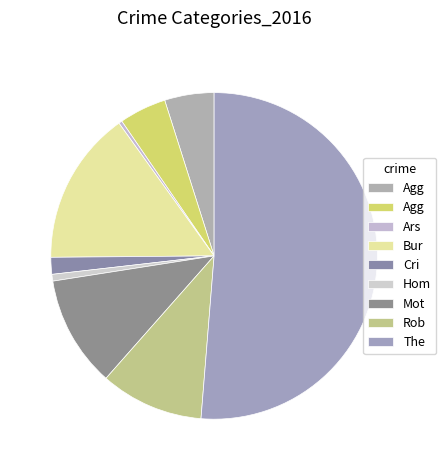

How many slices are in this pie chart?

9